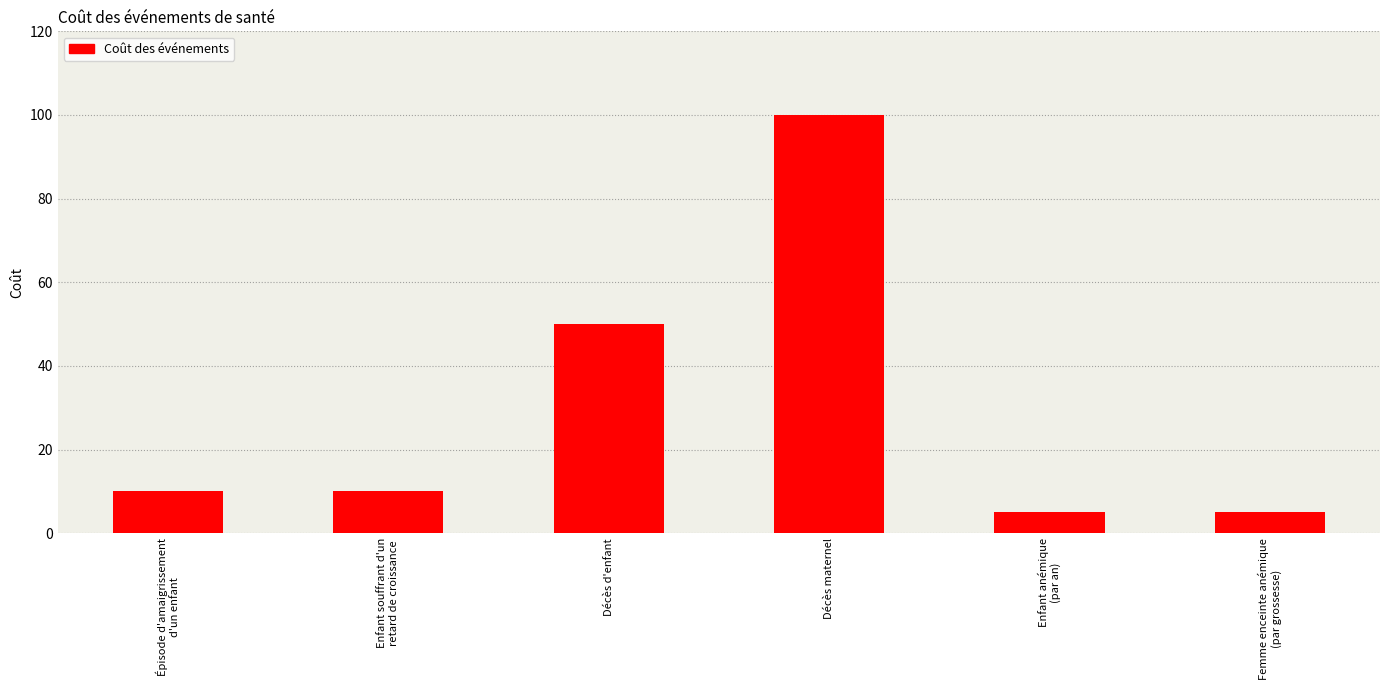

What is the smallest value displayed?

5